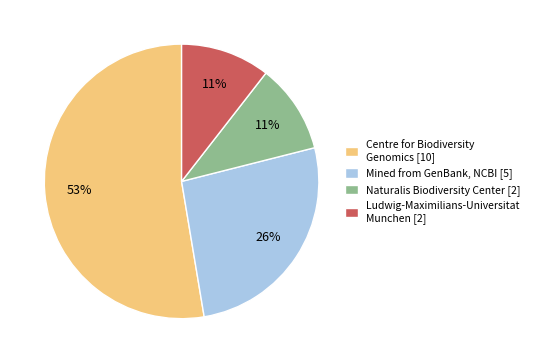

Which has a higher value, Ludwig-Maximilians-Universitat Munchen [2] or Centre for Biodiversity Genomics [10]?

Centre for Biodiversity Genomics [10]